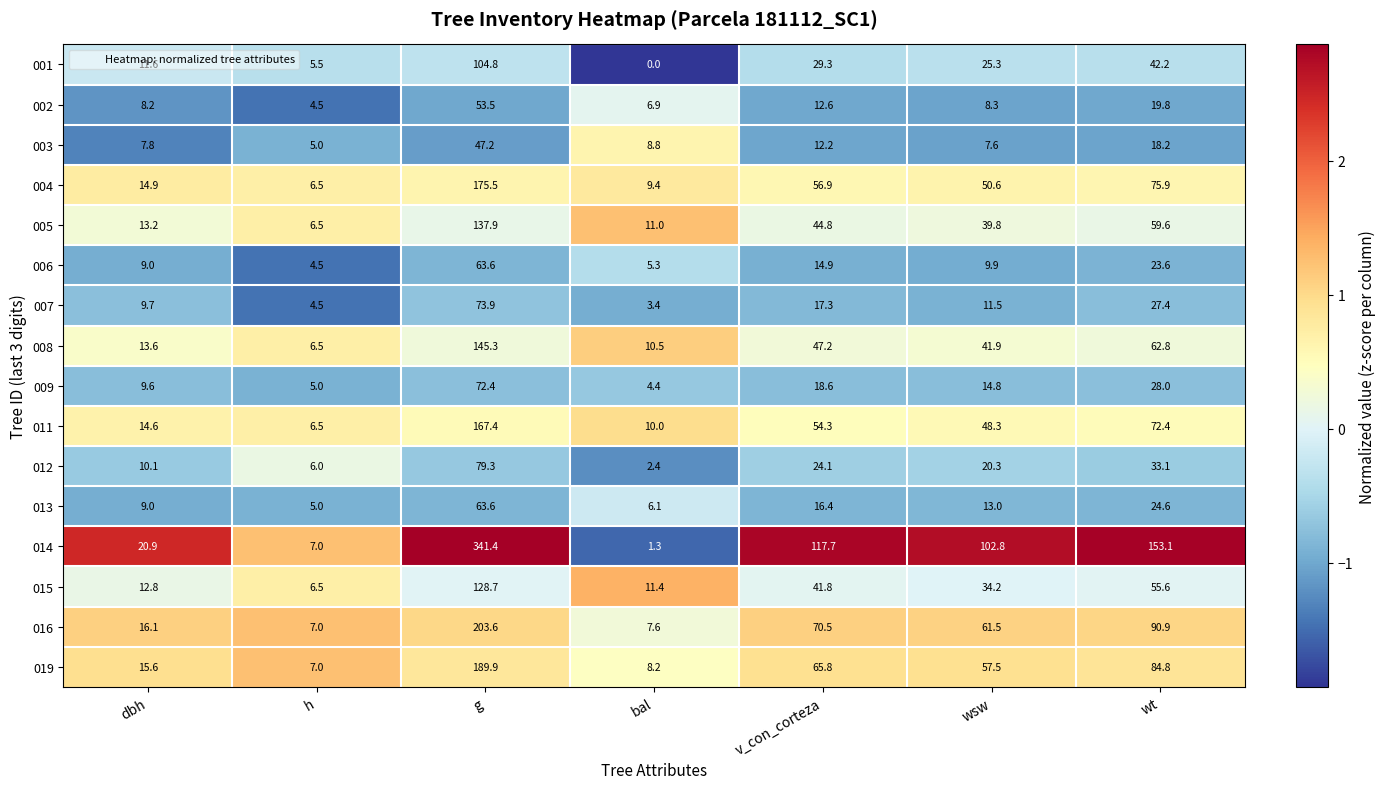

Which category has the lowest value across all series?

bal